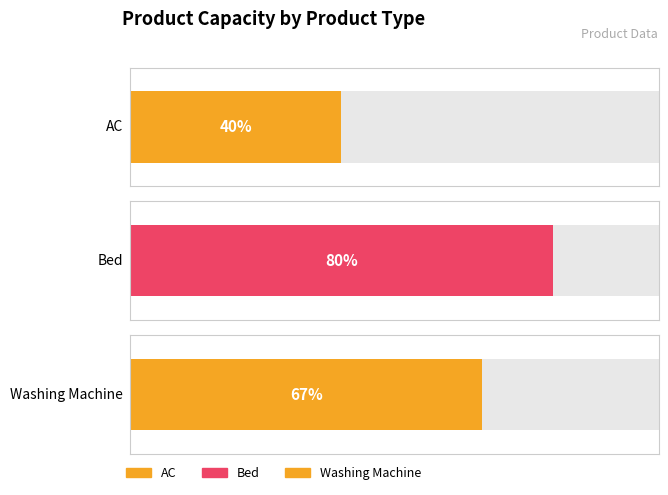

Rank the categories by value from highest to lowest.

Bed, Washing Machine, AC